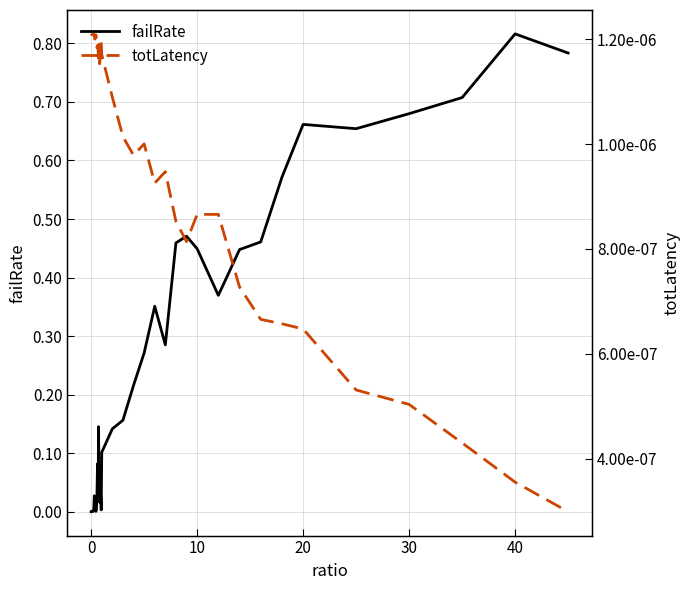

True or false: failRate has a value of 0.2 at 33.

False